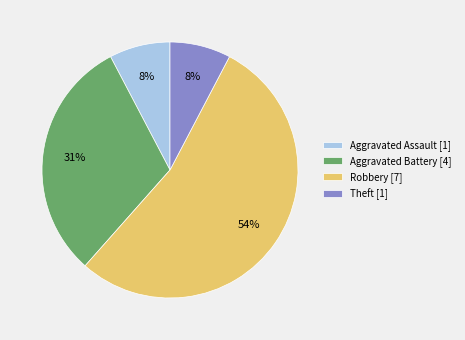

Which slice is the largest?

Robbery [7]